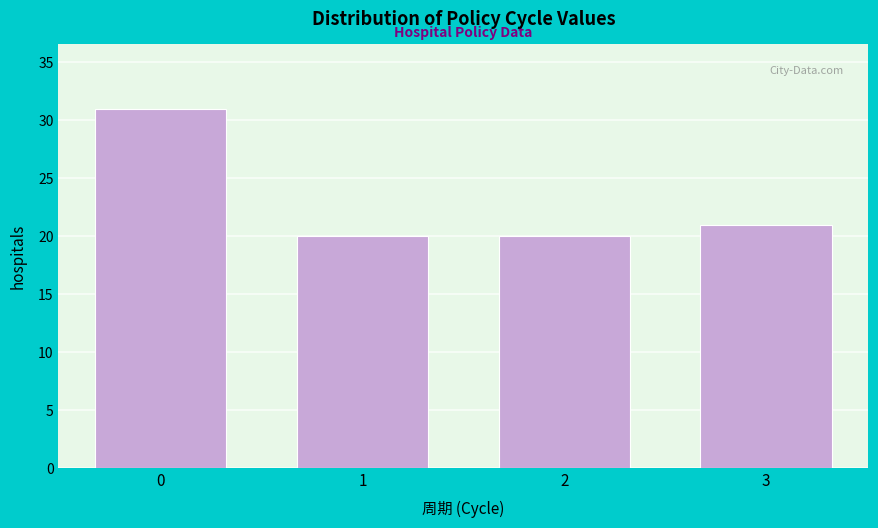

Reading left to right, transcribe all the data shown in this chart.

31	20	20	21